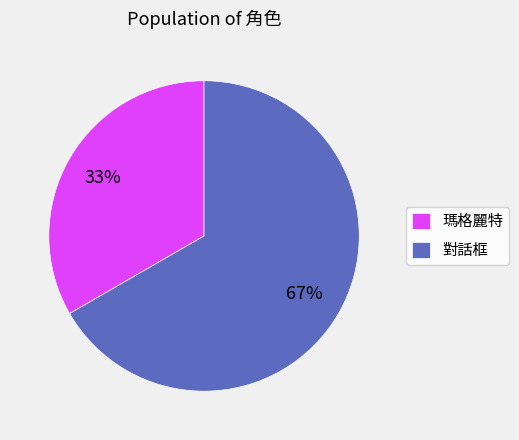

The 瑪格麗特 slice represents 33% of the pie. True or false?

True